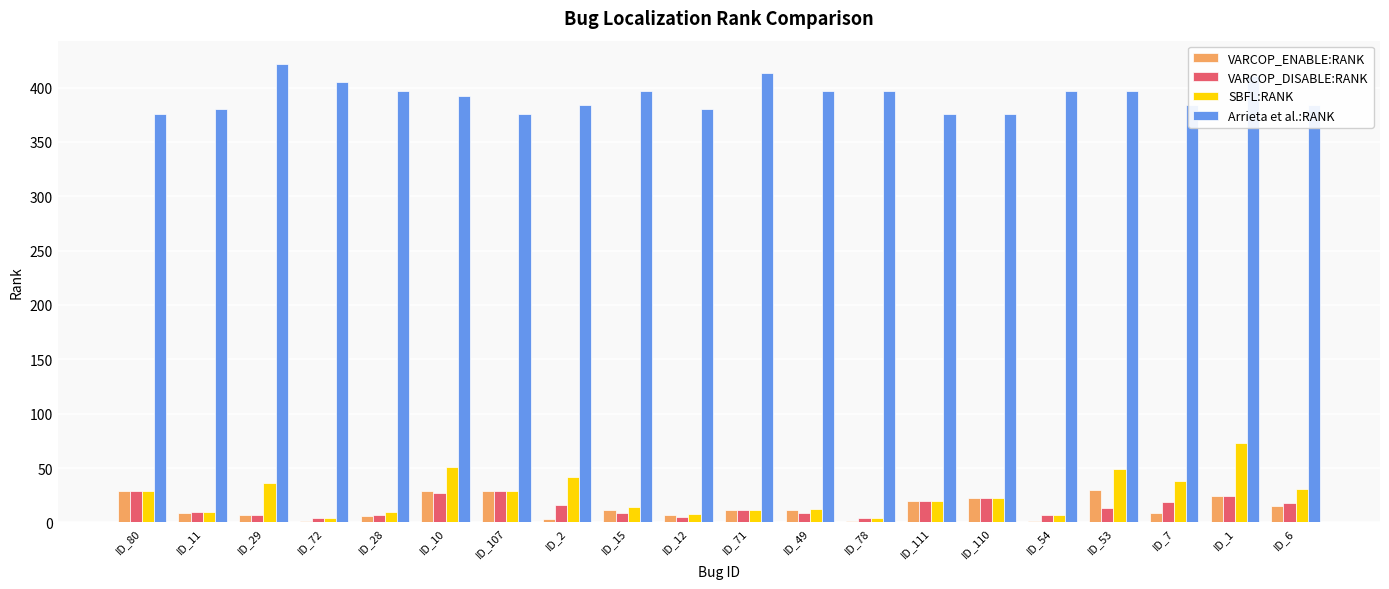

How many categories are shown in the chart?

20